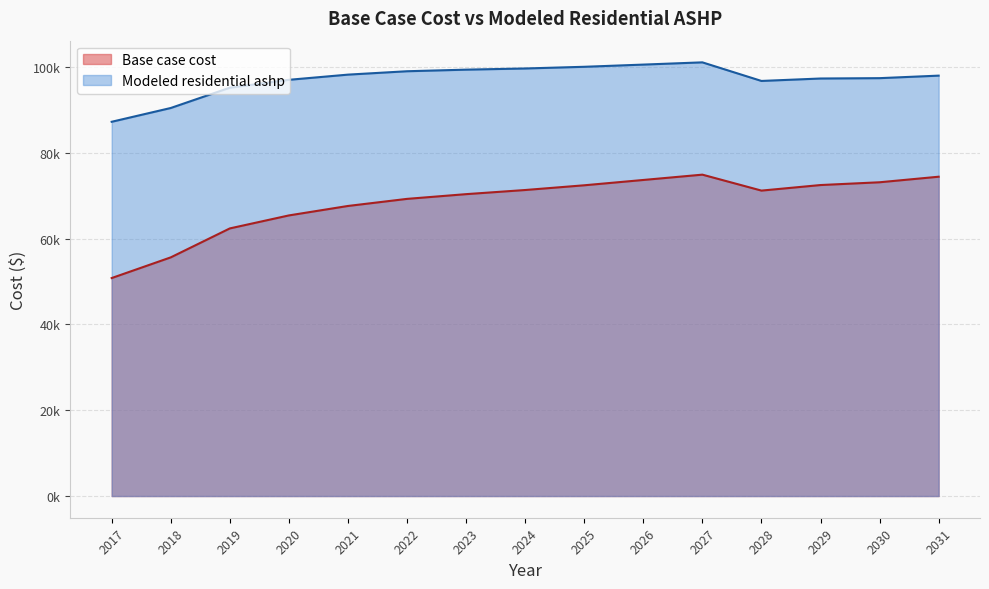

Reading left to right, extract all data points from this chart.

Base case cost: 2017=50819.4	2018=55640.4	2019=62389.7	2020=65420.1	2021=67623.9	2022=69276.8	2023=70378.8	2024=71343.0	2025=72444.9	2026=73684.6	2027=74924.3	2028=71206.5	2029=72501.3	2030=73148.7	2031=74443.5
Modeled residential ashp: 2017=87250.5	2018=90463.1	2019=95194.3	2020=97034.4	2021=98241.7	2022=99030.8	2023=99401.5	2024=99676.1	2025=100069.5	2026=100581.3	2027=101103.9	2028=96770.1	2029=97338.1	2030=97419.8	2031=98007.6